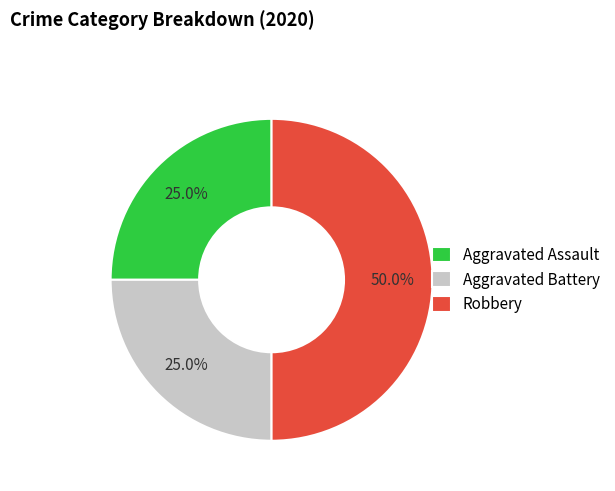

Does Aggravated Assault represent more than half of the total?

No